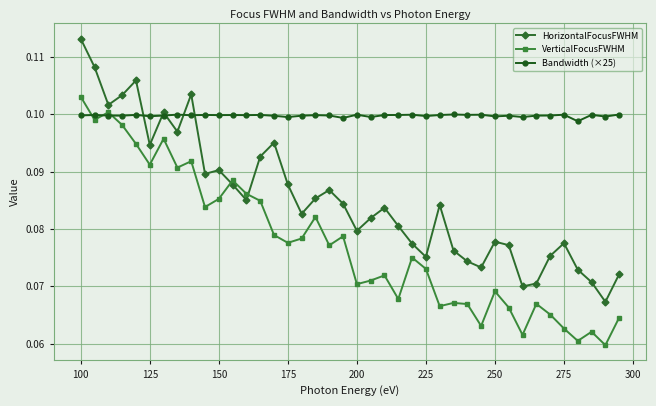

List the series in order of their peak value, highest first.

HorizontalFocusFWHM, VerticalFocusFWHM, Bandwidth (×25)